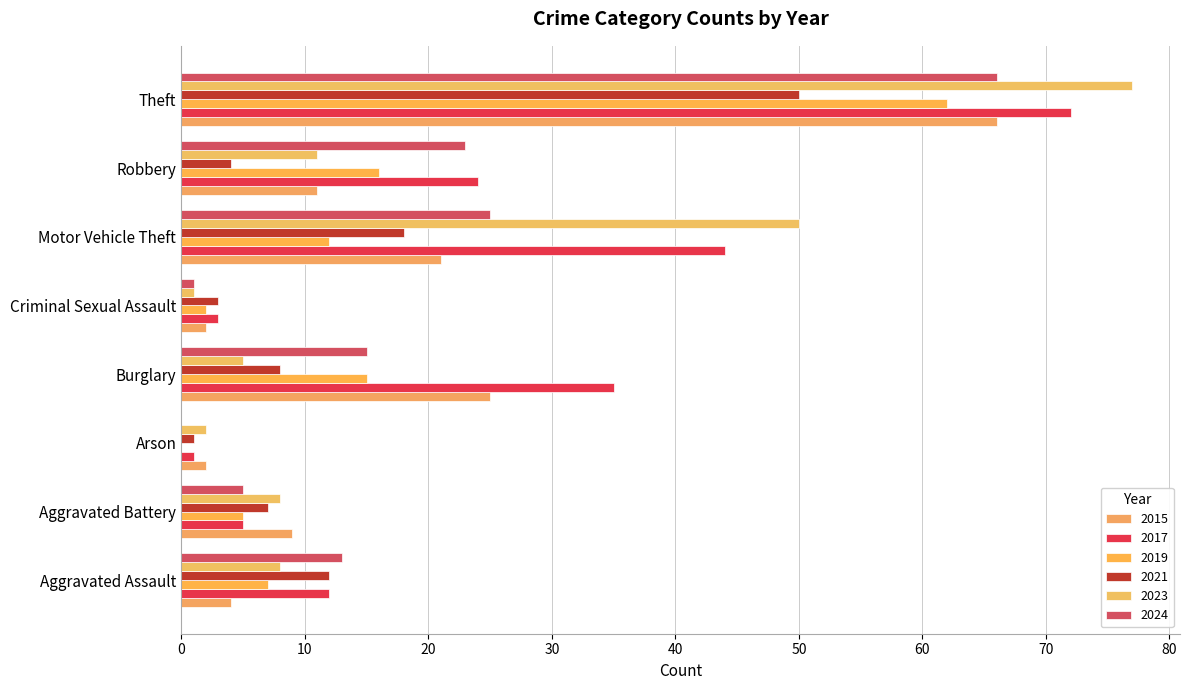

Is it true that 2021 equals 32 at Motor Vehicle Theft?

False